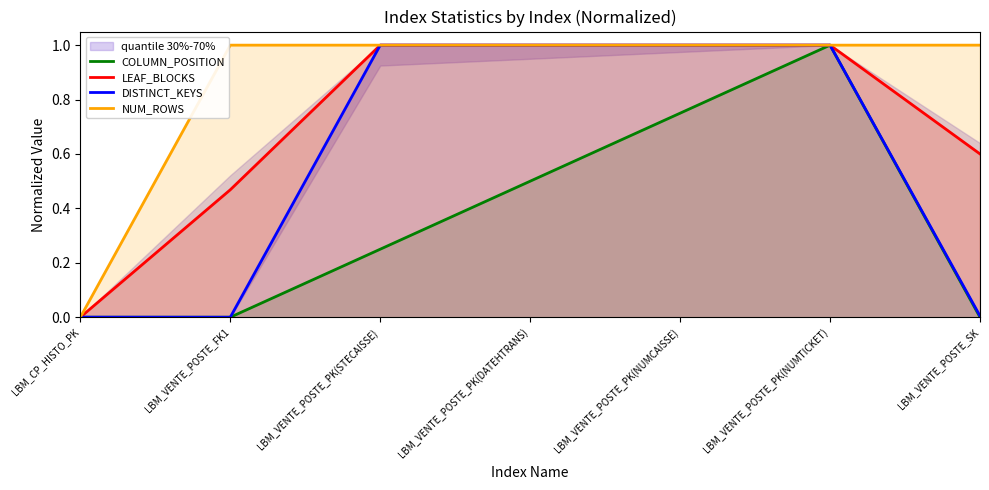

Reading right to left, list all the values displayed in this chart.

COLUMN_POSITION: LBM_VENTE_POSTE_SK=0.0	LBM_VENTE_POSTE_PK(NUMTICKET)=1.0	LBM_VENTE_POSTE_PK(NUMCAISSE)=0.8	LBM_VENTE_POSTE_PK(DATEHTRANS)=0.5	LBM_VENTE_POSTE_PK(STECAISSE)=0.2	LBM_VENTE_POSTE_FK1=0.0	LBM_CP_HISTO_PK=0.0
LEAF_BLOCKS: LBM_VENTE_POSTE_SK=0.6	LBM_VENTE_POSTE_PK(NUMTICKET)=1.0	LBM_VENTE_POSTE_PK(NUMCAISSE)=1.0	LBM_VENTE_POSTE_PK(DATEHTRANS)=1.0	LBM_VENTE_POSTE_PK(STECAISSE)=1.0	LBM_VENTE_POSTE_FK1=0.5	LBM_CP_HISTO_PK=0.0
DISTINCT_KEYS: LBM_VENTE_POSTE_SK=0.0	LBM_VENTE_POSTE_PK(NUMTICKET)=1.0	LBM_VENTE_POSTE_PK(NUMCAISSE)=1.0	LBM_VENTE_POSTE_PK(DATEHTRANS)=1.0	LBM_VENTE_POSTE_PK(STECAISSE)=1.0	LBM_VENTE_POSTE_FK1=0.0	LBM_CP_HISTO_PK=0.0
NUM_ROWS: LBM_VENTE_POSTE_SK=1.0	LBM_VENTE_POSTE_PK(NUMTICKET)=1.0	LBM_VENTE_POSTE_PK(NUMCAISSE)=1.0	LBM_VENTE_POSTE_PK(DATEHTRANS)=1.0	LBM_VENTE_POSTE_PK(STECAISSE)=1.0	LBM_VENTE_POSTE_FK1=1.0	LBM_CP_HISTO_PK=0.0